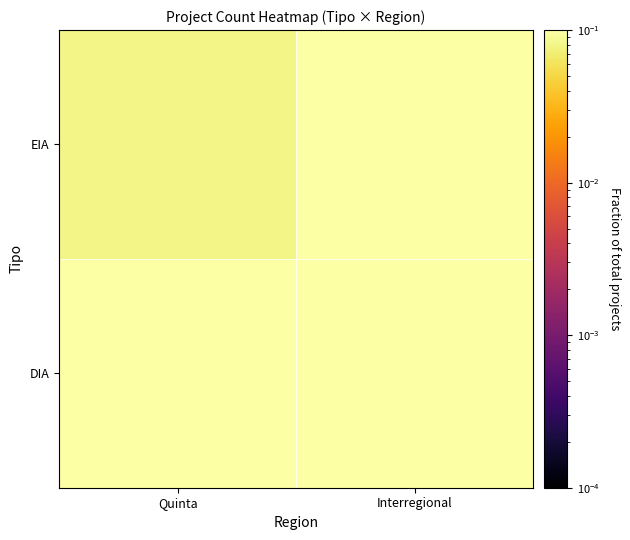

Which series has the largest total across all categories?

DIA